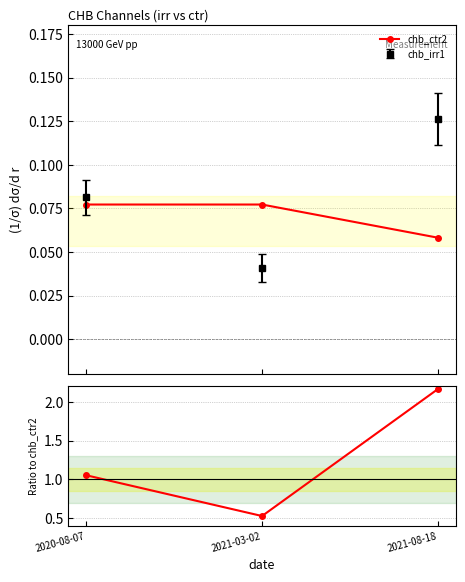

Reading right to left, list all the values displayed in this chart.

chb_ctr2: 2021-08-18=0.1	2021-03-02=0.1	2020-08-07=0.1
ratio: 2021-08-18=2.2	2021-03-02=0.5	2020-08-07=1.1